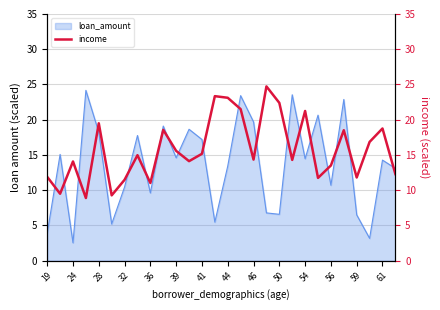

Count the number of categories in the chart.

28